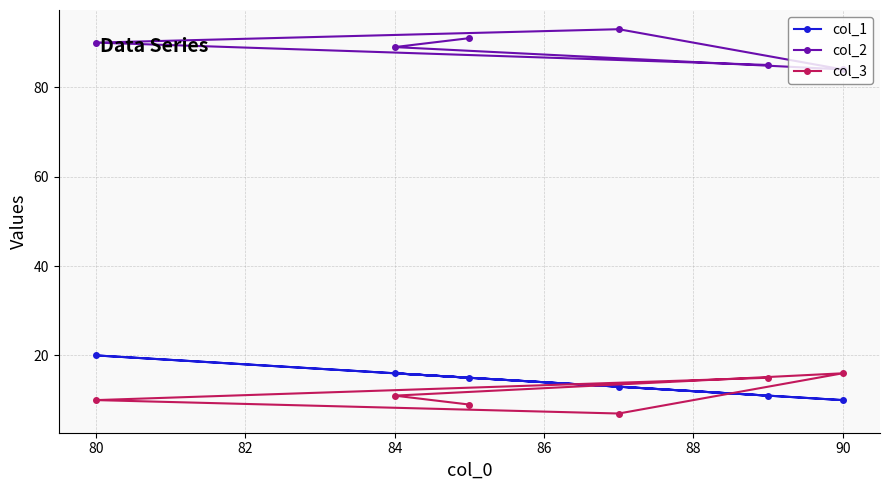

List the series in order of their peak value, lowest first.

col_3, col_1, col_2